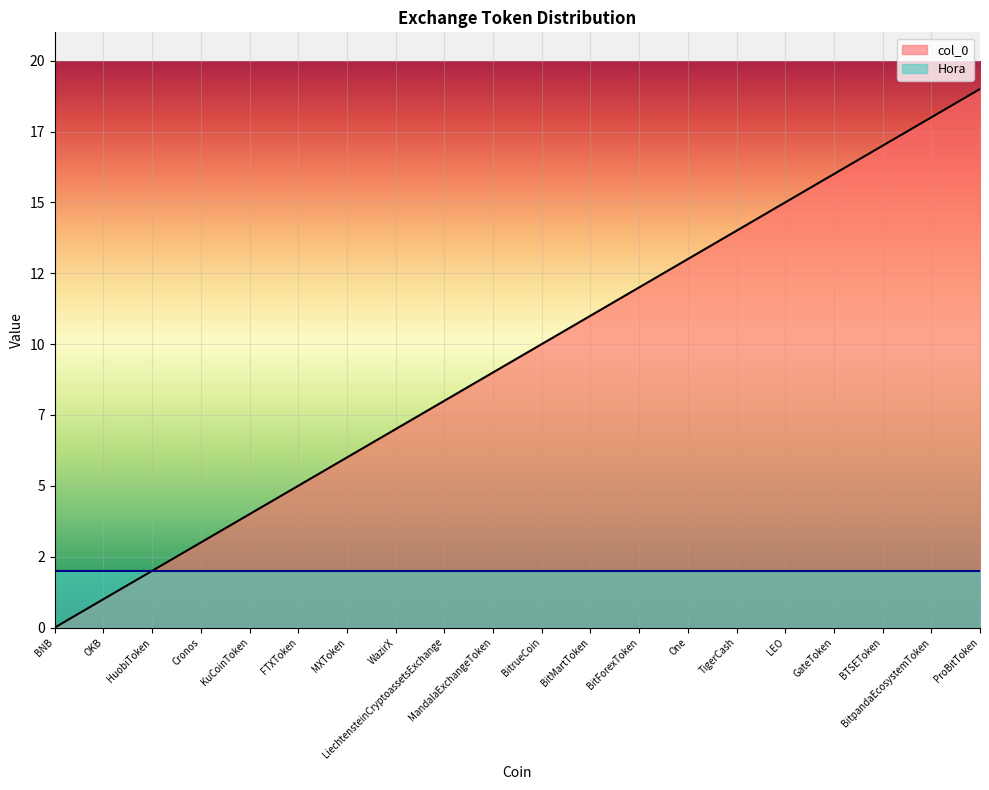

At which label is the value closest to 9?

MandalaExchangeToken